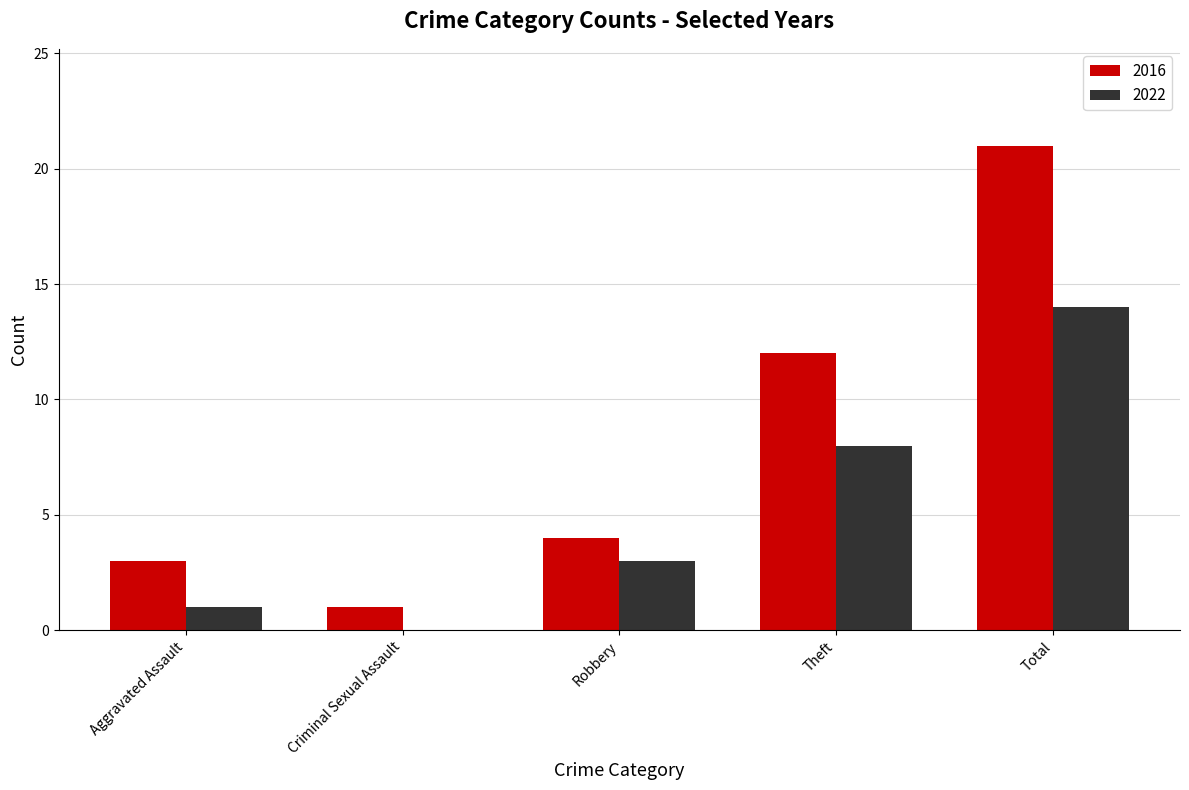

The 2022 series shows 5 at Robbery. True or false?

False